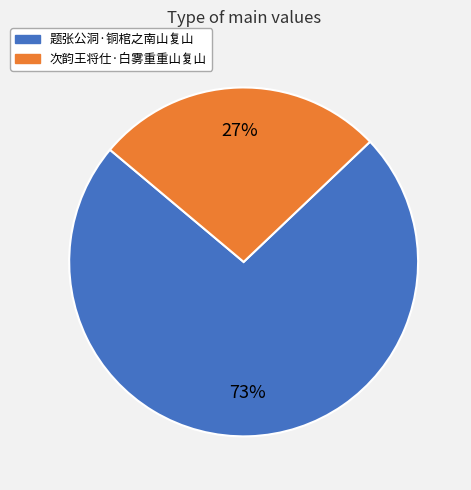

How many segments does this pie chart have?

2